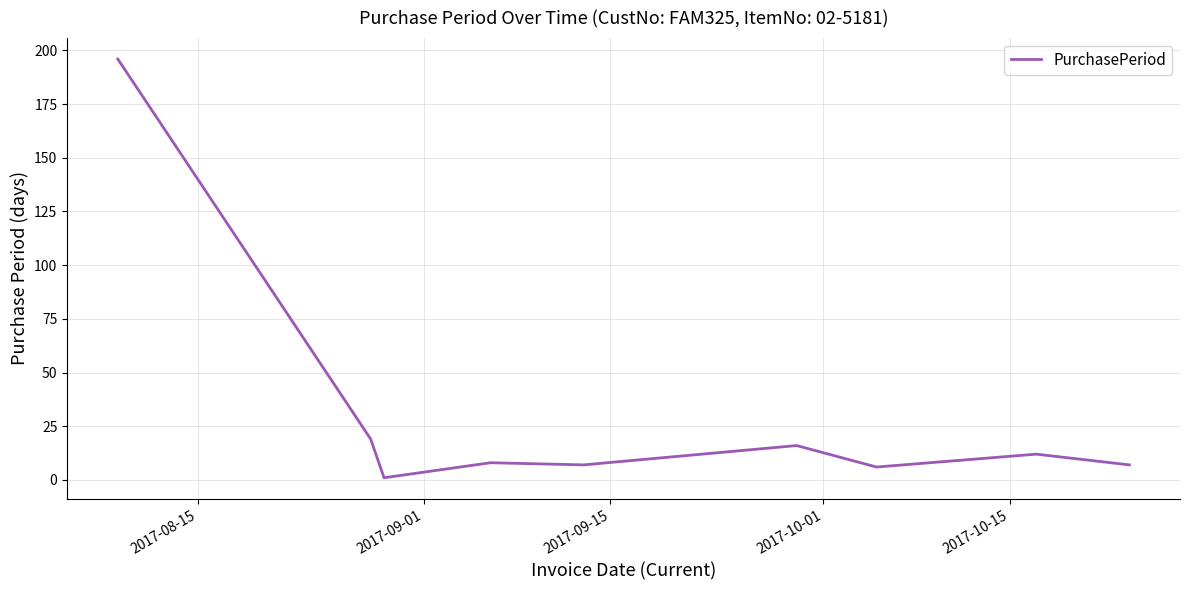

What is the greatest value displayed?

196